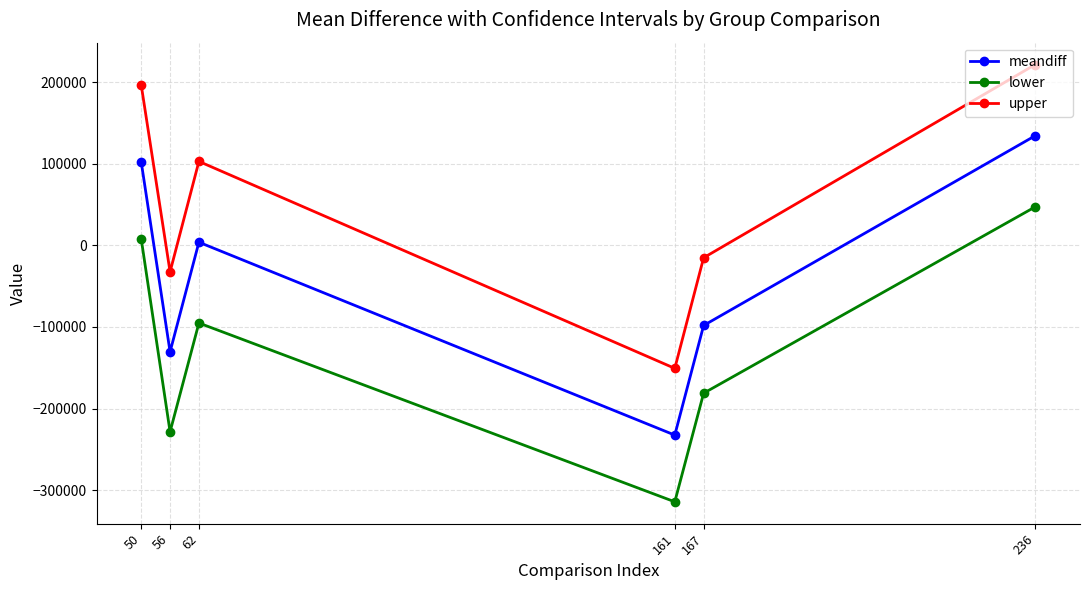

What is the difference between the maximum and second lowest values in the upper series?

254050.7